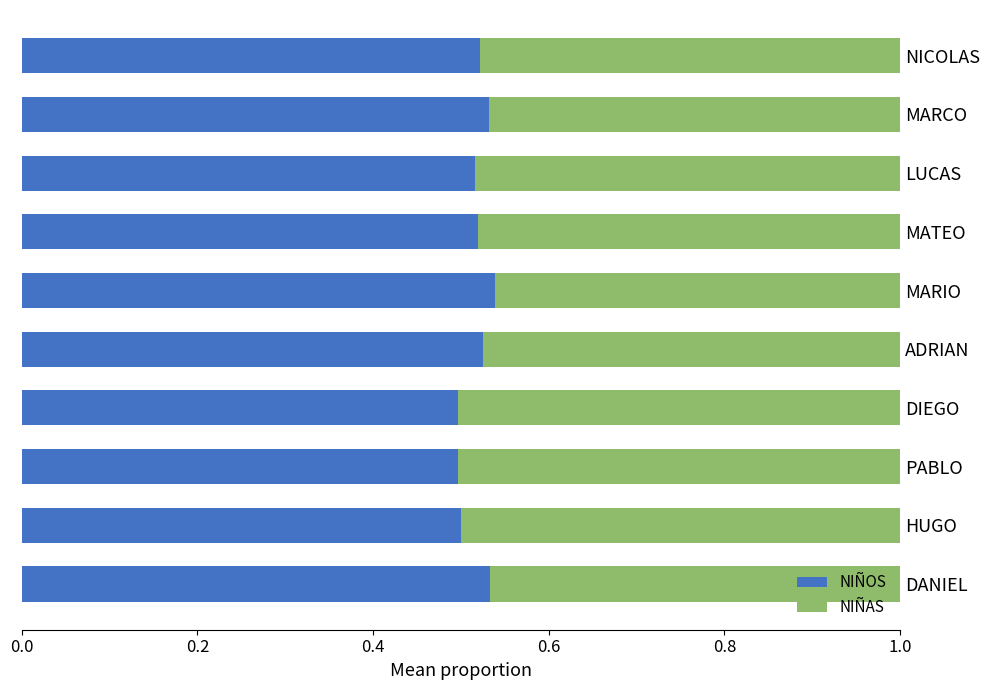

What is the total value across all series at MATEO?

1.0